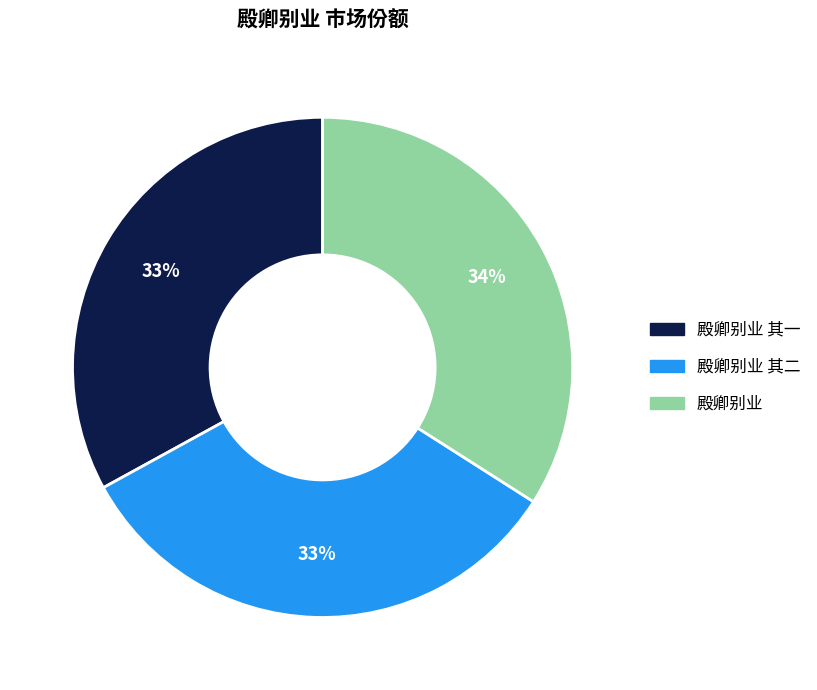

Does any single category account for the majority?

No